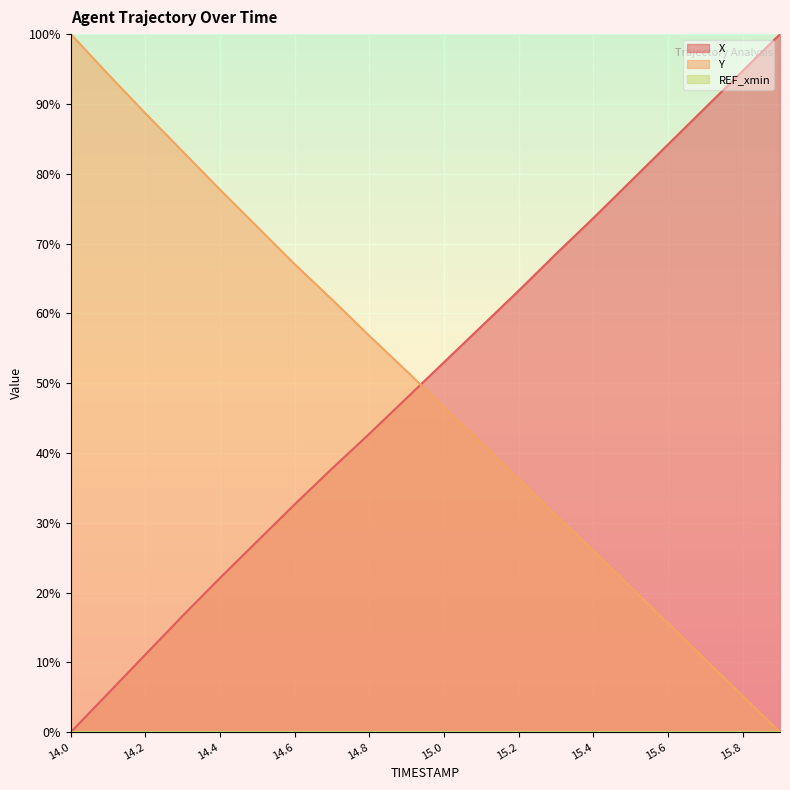

What is the sum of the X values at 14.6 and 14.5?

60.0